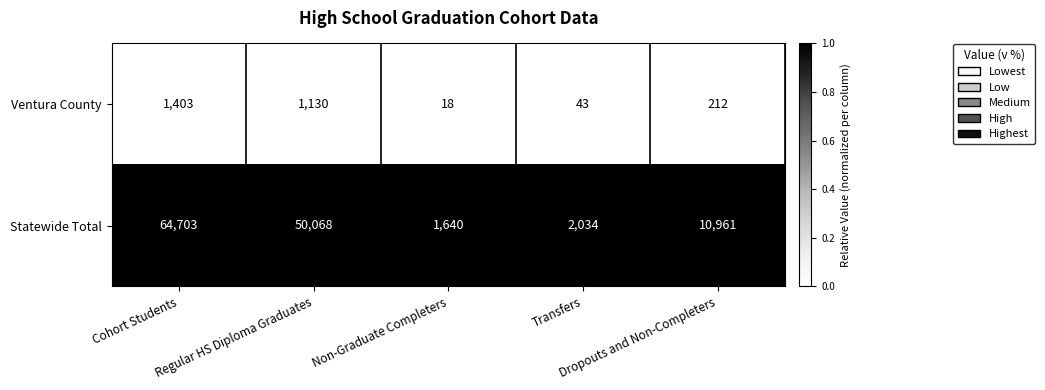

Which series changed the most between Transfers and Dropouts and Non-Completers?

Statewide Total